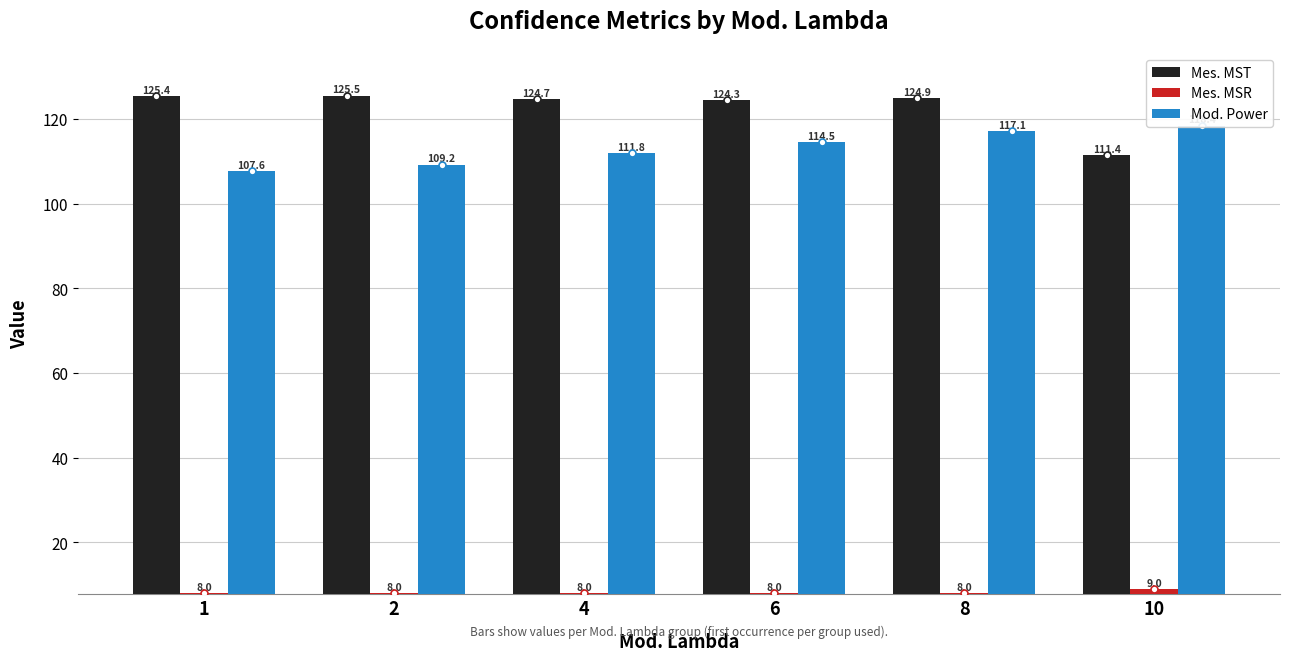

What is the average value of the Mes. MSR series?

8.2